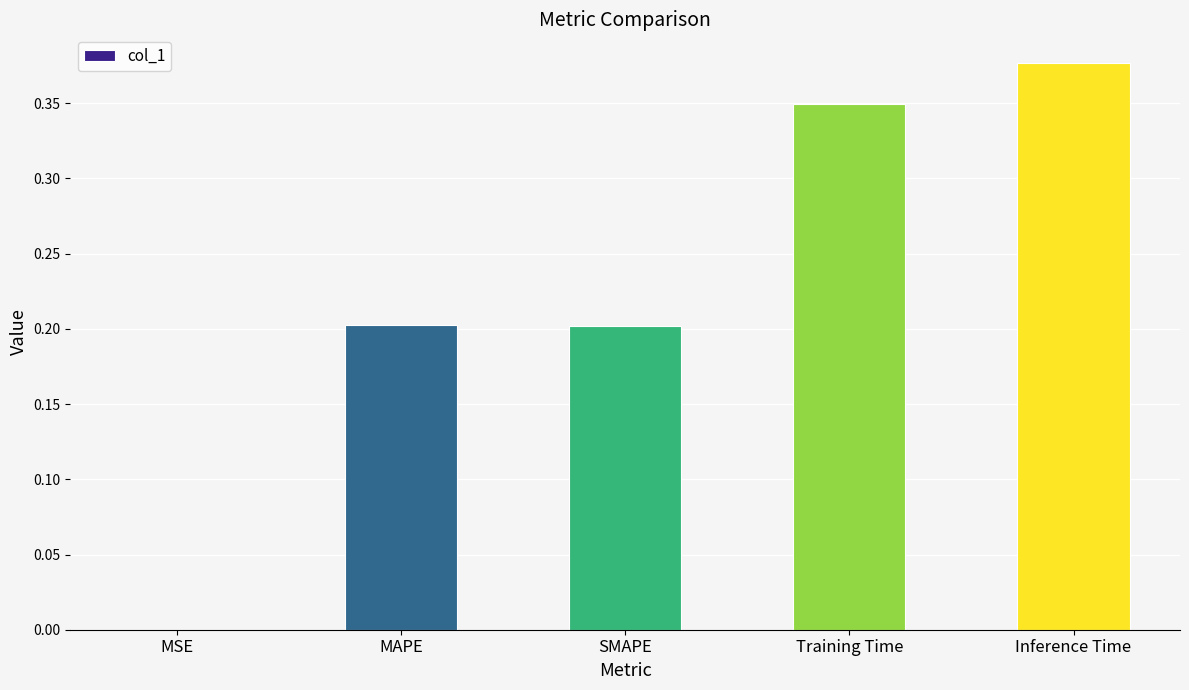

What is the sum of the values at Inference Time and MAPE?

0.6